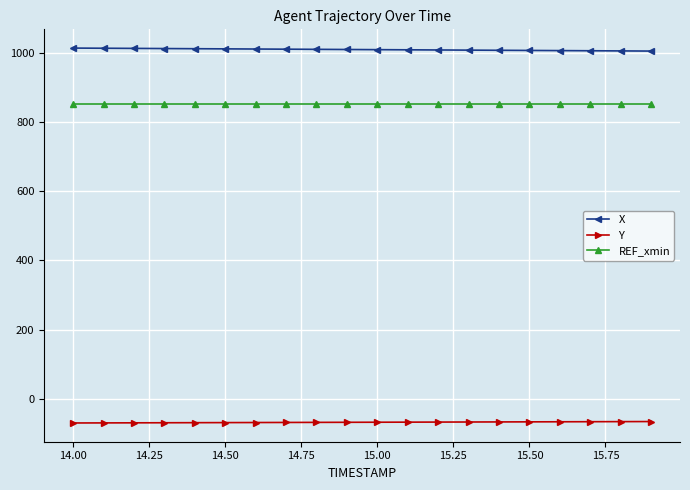

What is the value of the X point at the 8th from the left?

1009.8